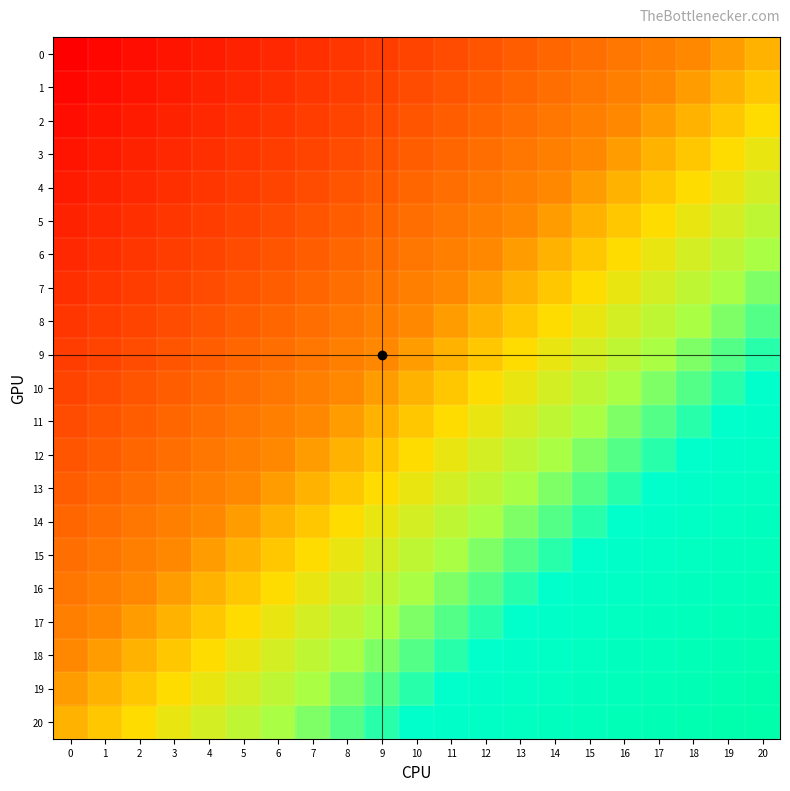

Reading left to right, what are all the values shown in this chart?

0: 0=0	1=1	2=2	3=3	4=4	5=5	6=6	7=7	8=8	9=9	10=10	11=11	12=12	13=13	14=14	15=15	16=16	17=17	18=18	19=19	20=20
1: 0=1	1=2	2=3	3=4	4=5	5=6	6=7	7=8	8=9	9=10	10=11	11=12	12=13	13=14	14=15	15=16	16=17	17=18	18=19	19=20	20=21
2: 0=2	1=3	2=4	3=5	4=6	5=7	6=8	7=9	8=10	9=11	10=12	11=13	12=14	13=15	14=16	15=17	16=18	17=19	18=20	19=21	20=22
3: 0=3	1=4	2=5	3=6	4=7	5=8	6=9	7=10	8=11	9=12	10=13	11=14	12=15	13=16	14=17	15=18	16=19	17=20	18=21	19=22	20=23
4: 0=4	1=5	2=6	3=7	4=8	5=9	6=10	7=11	8=12	9=13	10=14	11=15	12=16	13=17	14=18	15=19	16=20	17=21	18=22	19=23	20=24
5: 0=5	1=6	2=7	3=8	4=9	5=10	6=11	7=12	8=13	9=14	10=15	11=16	12=17	13=18	14=19	15=20	16=21	17=22	18=23	19=24	20=25
6: 0=6	1=7	2=8	3=9	4=10	5=11	6=12	7=13	8=14	9=15	10=16	11=17	12=18	13=19	14=20	15=21	16=22	17=23	18=24	19=25	20=26
7: 0=7	1=8	2=9	3=10	4=11	5=12	6=13	7=14	8=15	9=16	10=17	11=18	12=19	13=20	14=21	15=22	16=23	17=24	18=25	19=26	20=27
8: 0=8	1=9	2=10	3=11	4=12	5=13	6=14	7=15	8=16	9=17	10=18	11=19	12=20	13=21	14=22	15=23	16=24	17=25	18=26	19=27	20=28
9: 0=9	1=10	2=11	3=12	4=13	5=14	6=15	7=16	8=17	9=18	10=19	11=20	12=21	13=22	14=23	15=24	16=25	17=26	18=27	19=28	20=29
10: 0=10	1=11	2=12	3=13	4=14	5=15	6=16	7=17	8=18	9=19	10=20	11=21	12=22	13=23	14=24	15=25	16=26	17=27	18=28	19=29	20=30
11: 0=11	1=12	2=13	3=14	4=15	5=16	6=17	7=18	8=19	9=20	10=21	11=22	12=23	13=24	14=25	15=26	16=27	17=28	18=29	19=30	20=31
12: 0=12	1=13	2=14	3=15	4=16	5=17	6=18	7=19	8=20	9=21	10=22	11=23	12=24	13=25	14=26	15=27	16=28	17=29	18=30	19=31	20=32
13: 0=13	1=14	2=15	3=16	4=17	5=18	6=19	7=20	8=21	9=22	10=23	11=24	12=25	13=26	14=27	15=28	16=29	17=30	18=31	19=32	20=33
14: 0=14	1=15	2=16	3=17	4=18	5=19	6=20	7=21	8=22	9=23	10=24	11=25	12=26	13=27	14=28	15=29	16=30	17=31	18=32	19=33	20=34
15: 0=15	1=16	2=17	3=18	4=19	5=20	6=21	7=22	8=23	9=24	10=25	11=26	12=27	13=28	14=29	15=30	16=31	17=32	18=33	19=34	20=35
16: 0=16	1=17	2=18	3=19	4=20	5=21	6=22	7=23	8=24	9=25	10=26	11=27	12=28	13=29	14=30	15=31	16=32	17=33	18=34	19=35	20=36
17: 0=17	1=18	2=19	3=20	4=21	5=22	6=23	7=24	8=25	9=26	10=27	11=28	12=29	13=30	14=31	15=32	16=33	17=34	18=35	19=36	20=37
18: 0=18	1=19	2=20	3=21	4=22	5=23	6=24	7=25	8=26	9=27	10=28	11=29	12=30	13=31	14=32	15=33	16=34	17=35	18=36	19=37	20=38
19: 0=19	1=20	2=21	3=22	4=23	5=24	6=25	7=26	8=27	9=28	10=29	11=30	12=31	13=32	14=33	15=34	16=35	17=36	18=37	19=38	20=39
20: 0=20	1=21	2=22	3=23	4=24	5=25	6=26	7=27	8=28	9=29	10=30	11=31	12=32	13=33	14=34	15=35	16=36	17=37	18=38	19=39	20=40